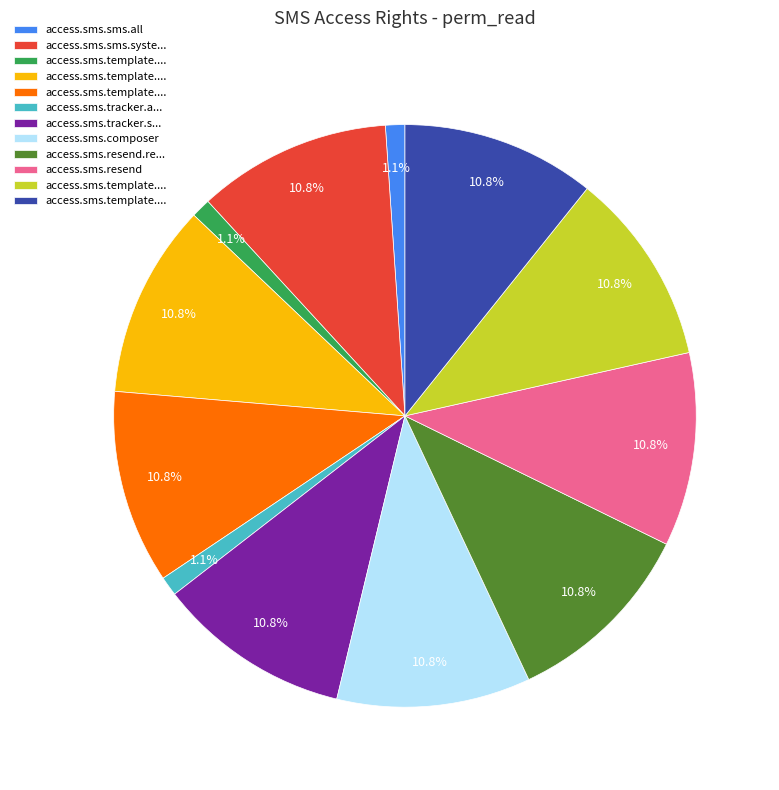

Is there a majority slice in this chart?

No